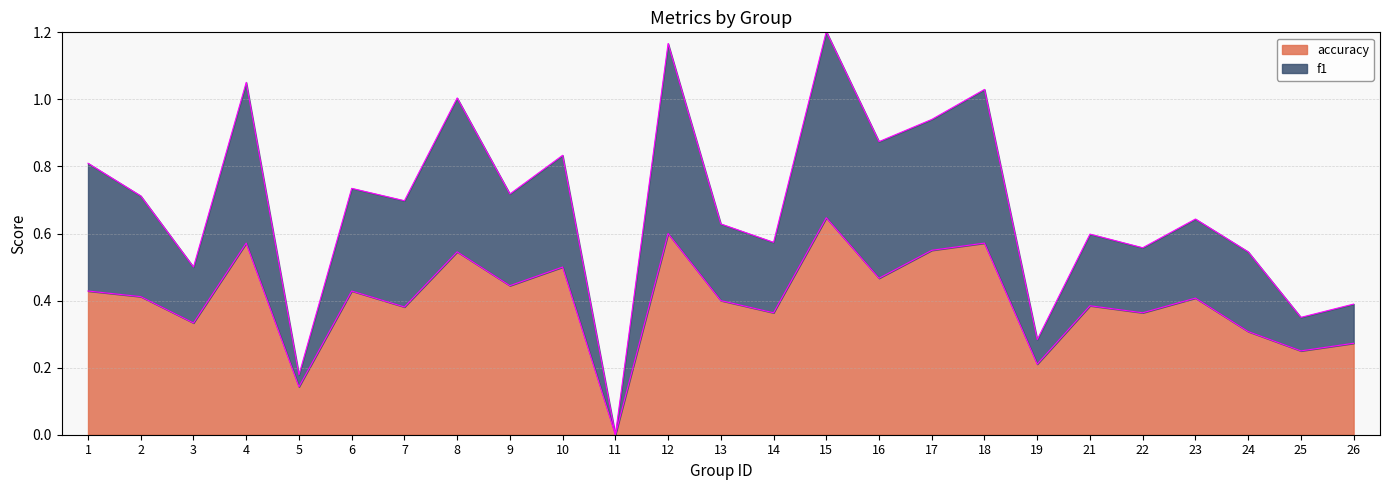

Count the number of categories in the chart.

25